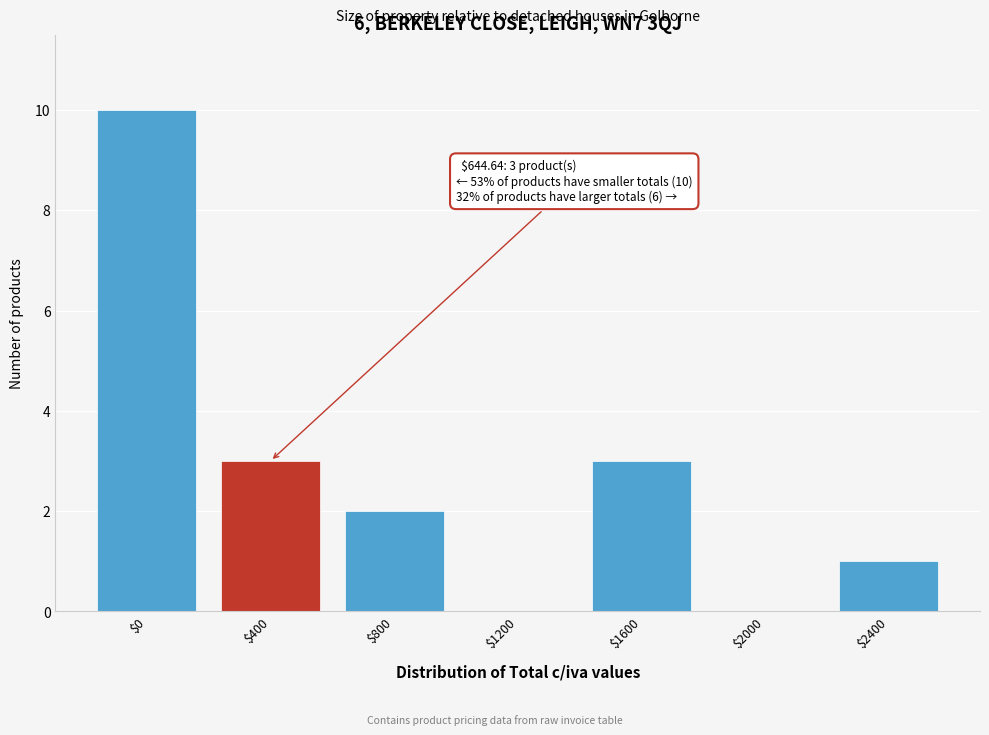

What is the greatest value displayed?

10